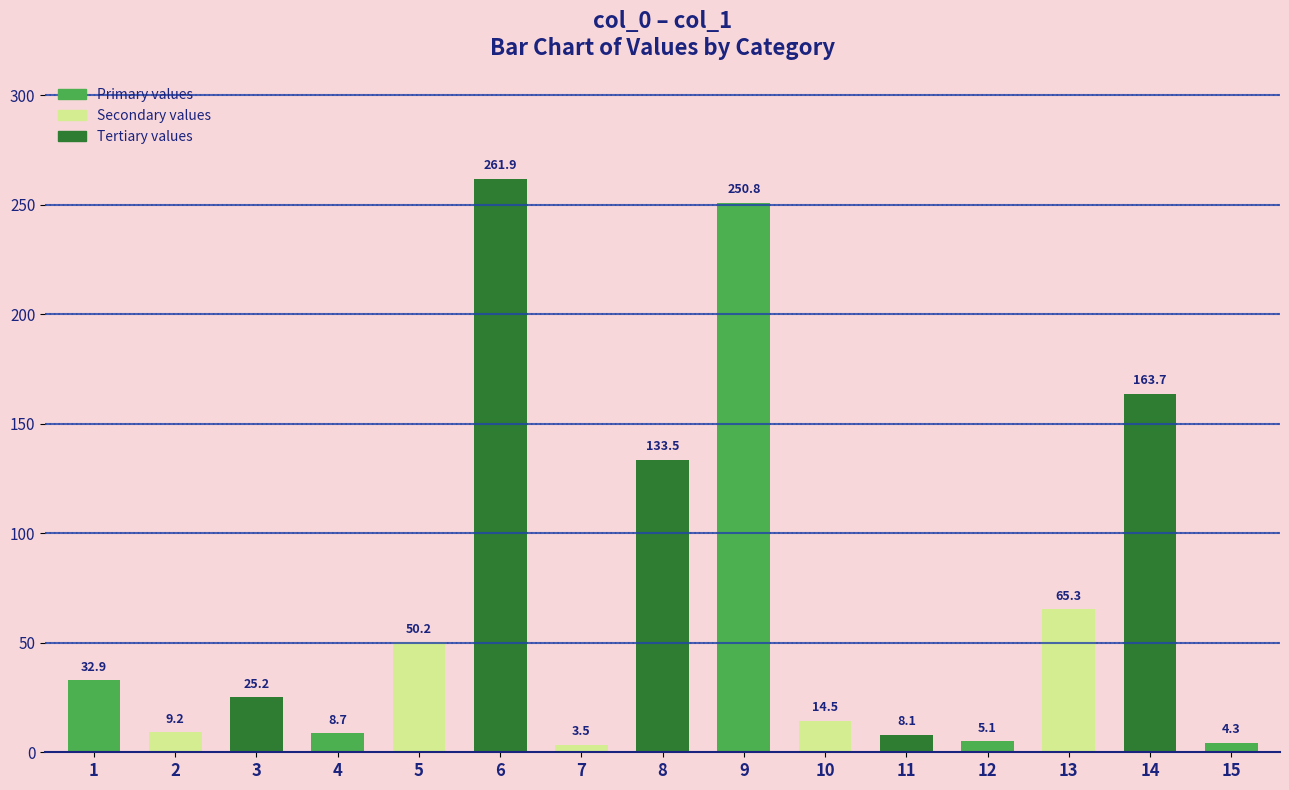

Read the value at 10.

14.5